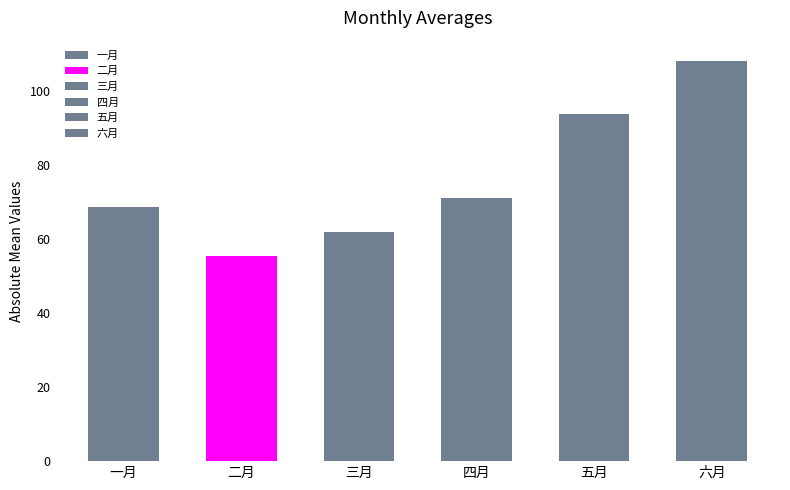

How many distinct data groups are displayed?

6